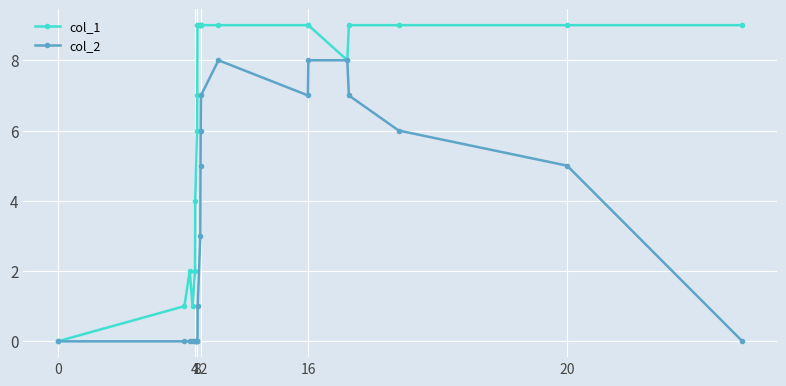

Which series has the largest total across all categories?

col_1